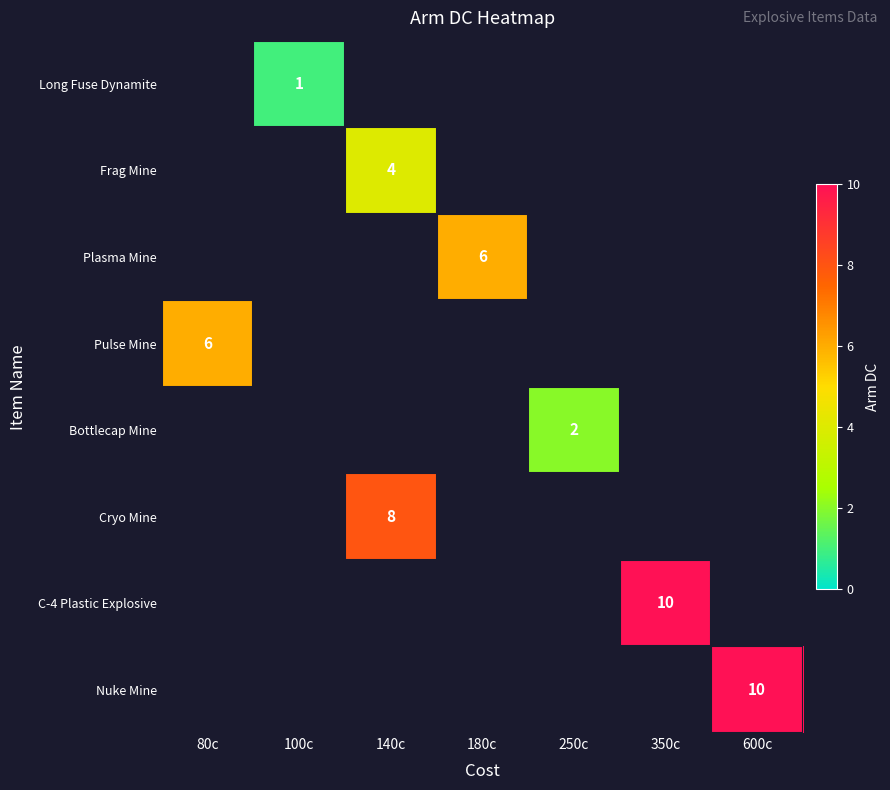

Is it true that Frag Mine equals 4 at 140c?

True